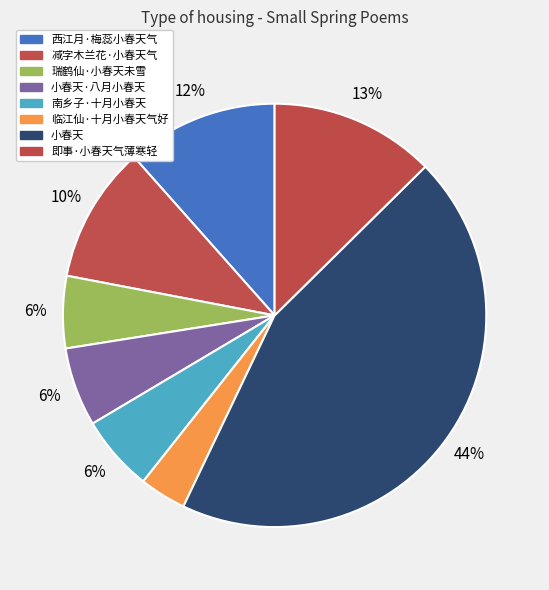

How many slices are in this pie chart?

8